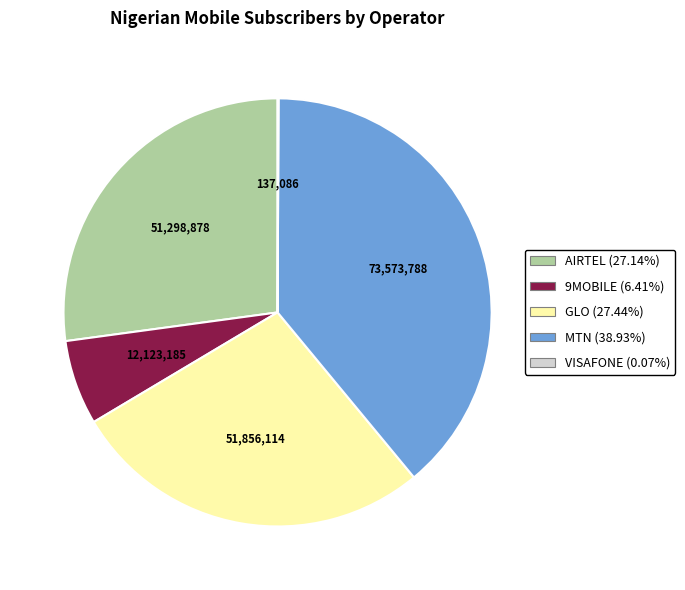

Is there any slice that represents more than half of the pie?

No